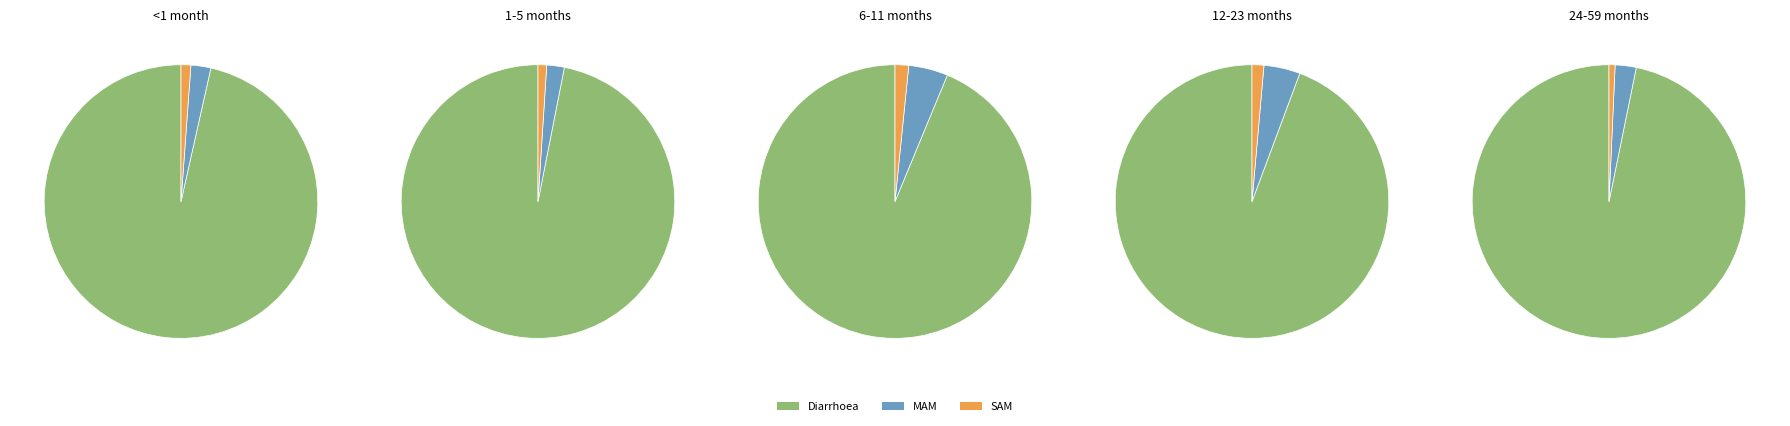

Is 24-59 months the majority of the pie?

No